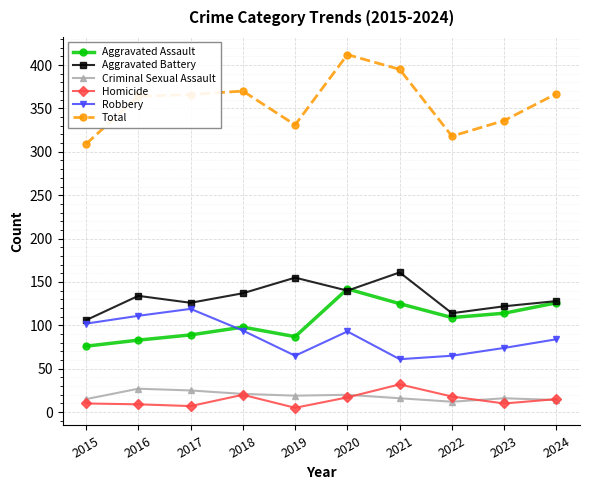

What is the value of the Aggravated Battery point at the 4th from the left?

137